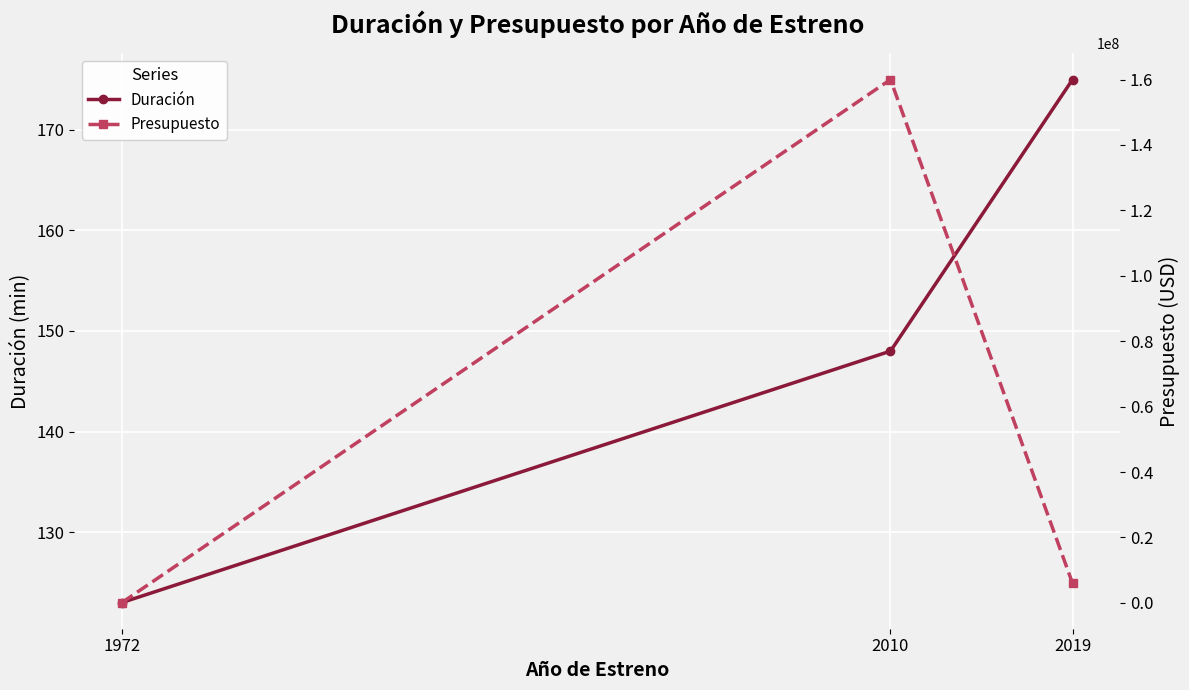

Which series has the largest total across all categories?

Presupuesto